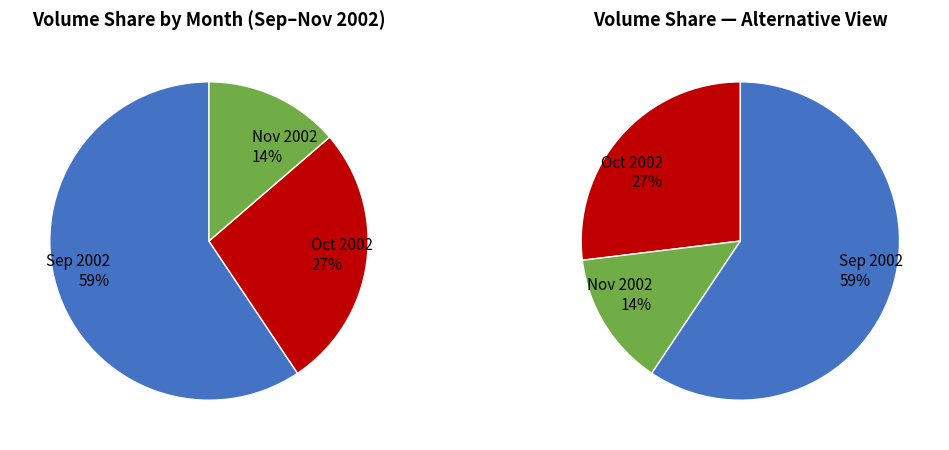

Do 24 and 38 together represent more than half of the pie?

No